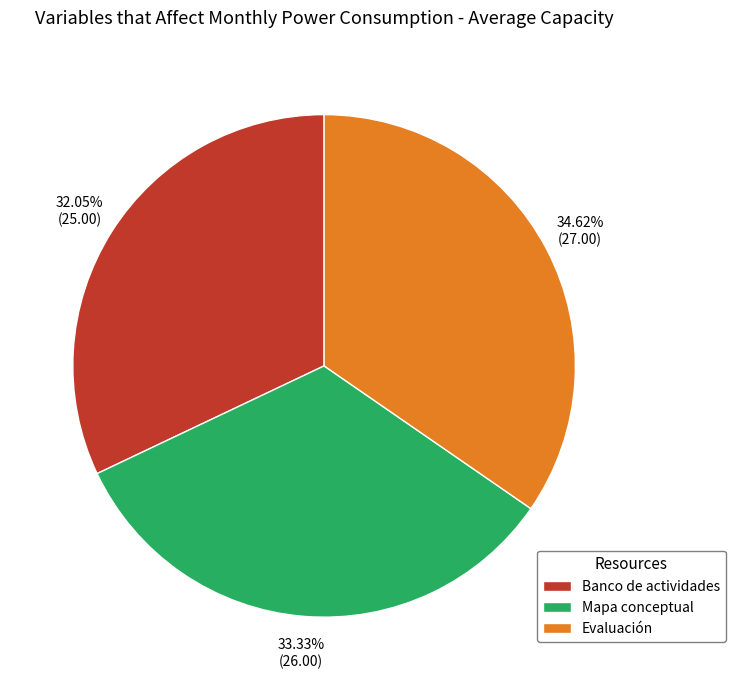

What is the largest slice in the pie chart?

Evaluación